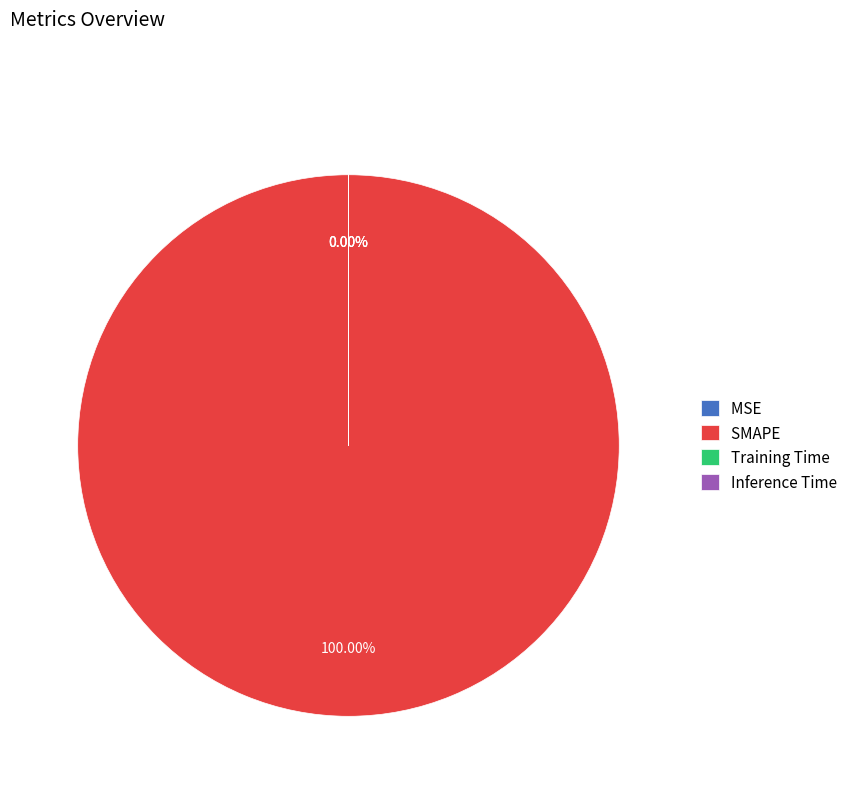

The SMAPE slice represents 100% of the pie. True or false?

True